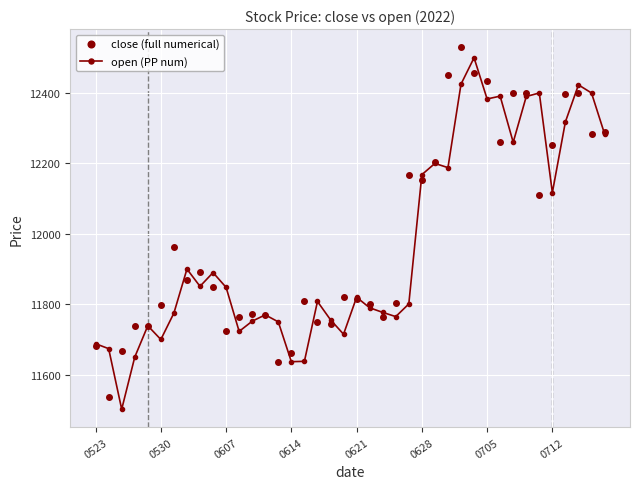

What is the value of the close (full numerical) point at the 30th from the left?

12456